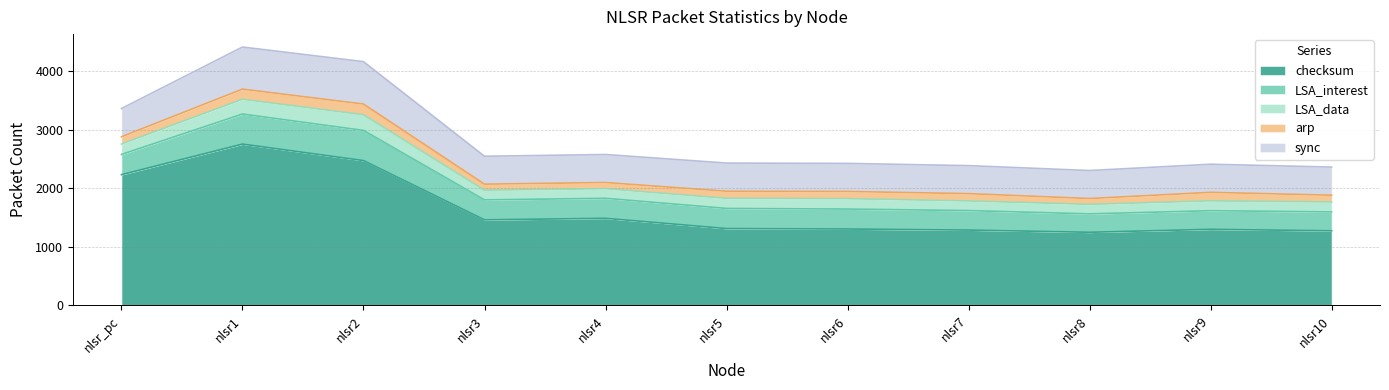

Which label corresponds to the smallest value in the chart?

nlsr8